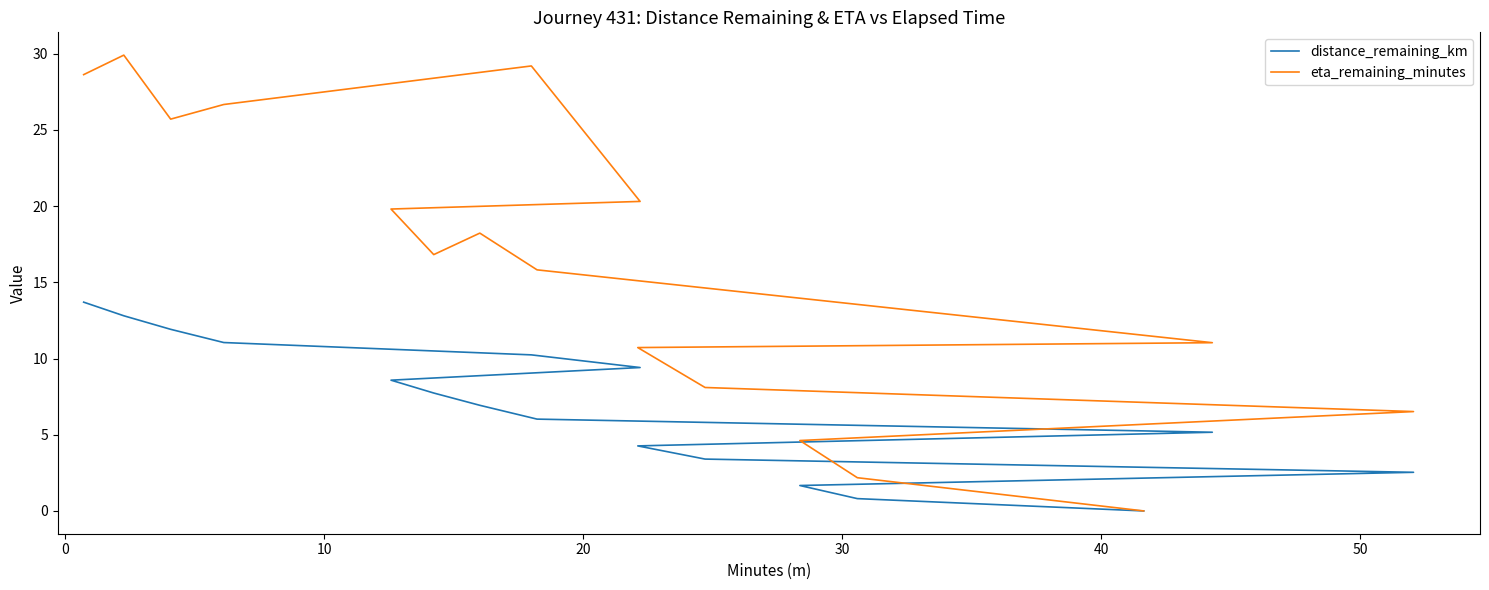

How many distinct data groups are displayed?

2